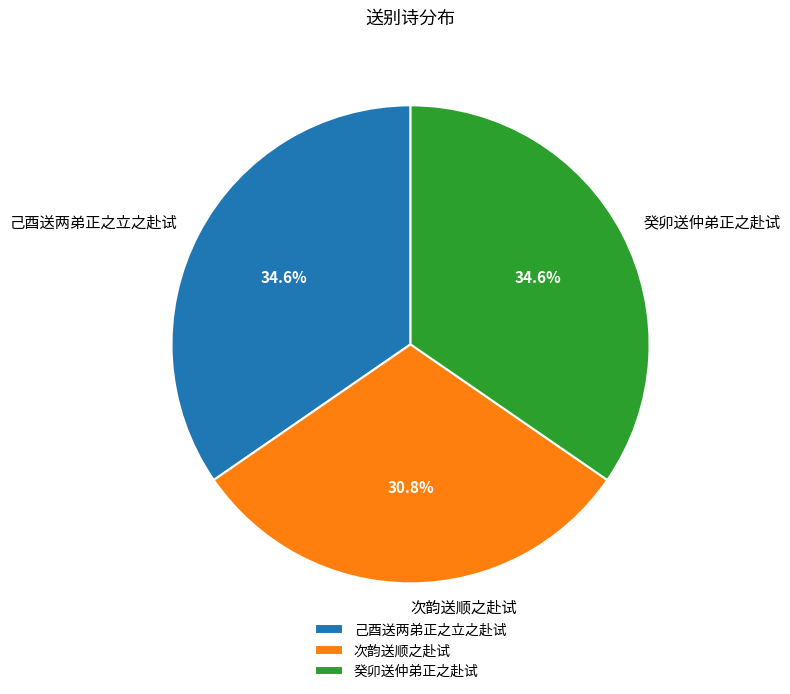

Which slice is the smallest?

次韵送顺之赴试